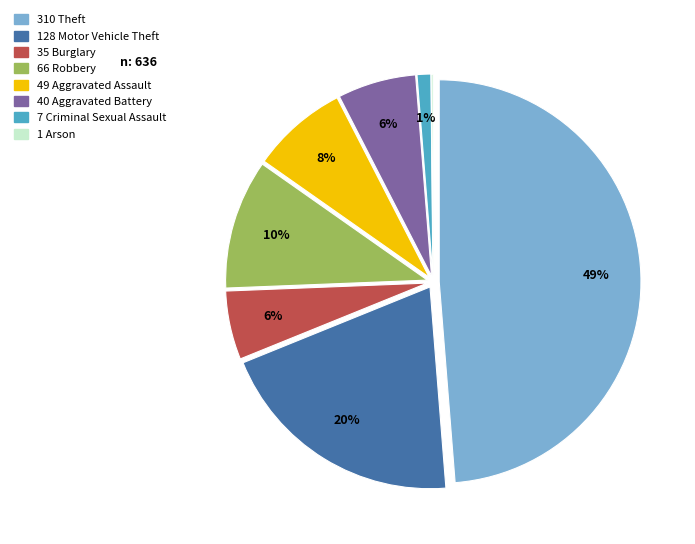

Which has a higher value, Aggravated Assault or Robbery?

Robbery